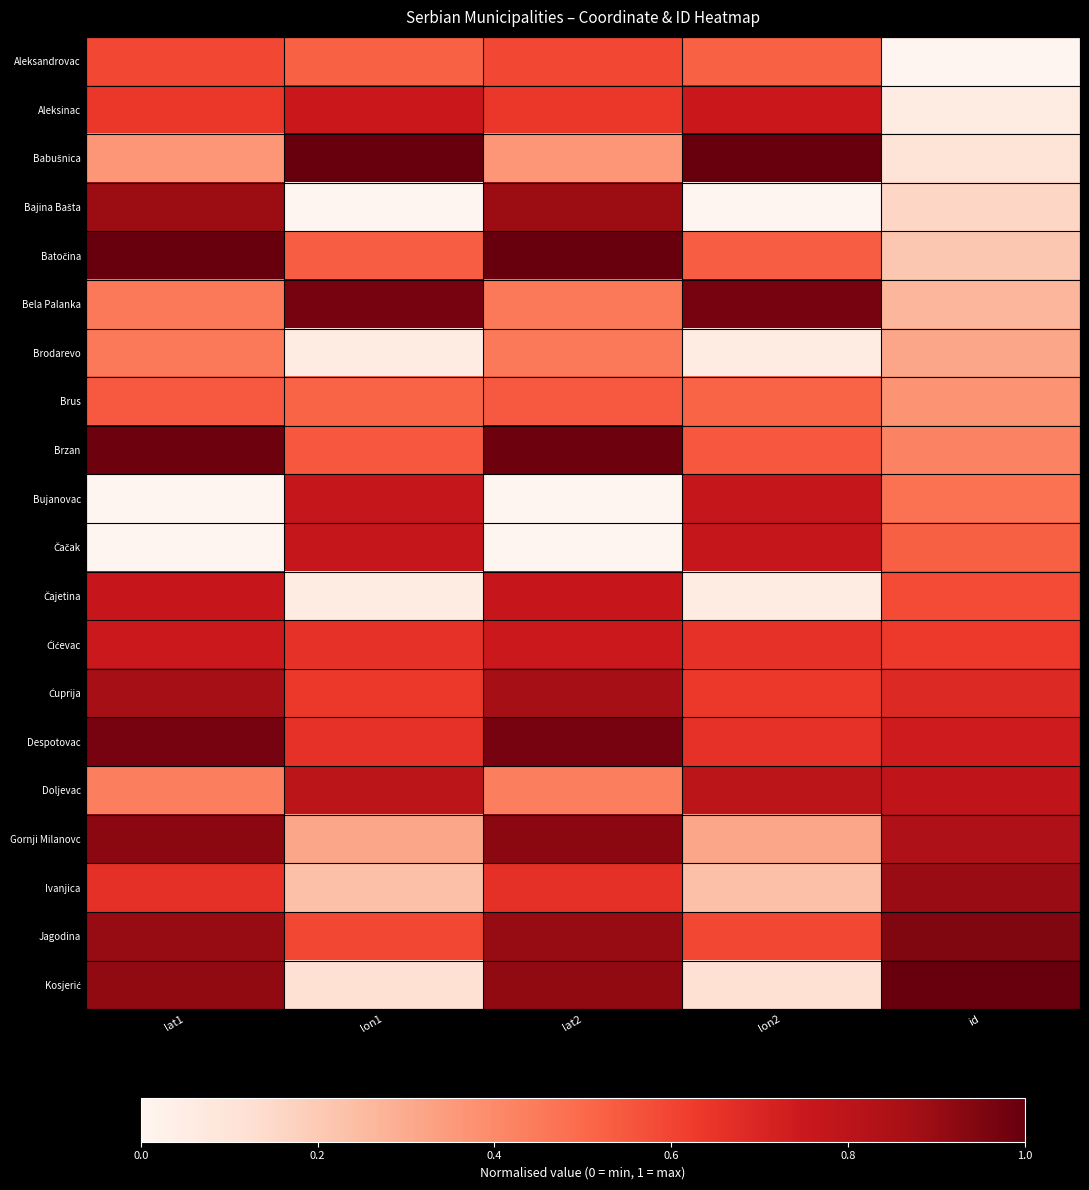

What is the difference between the highest and lowest values at id?

1.0